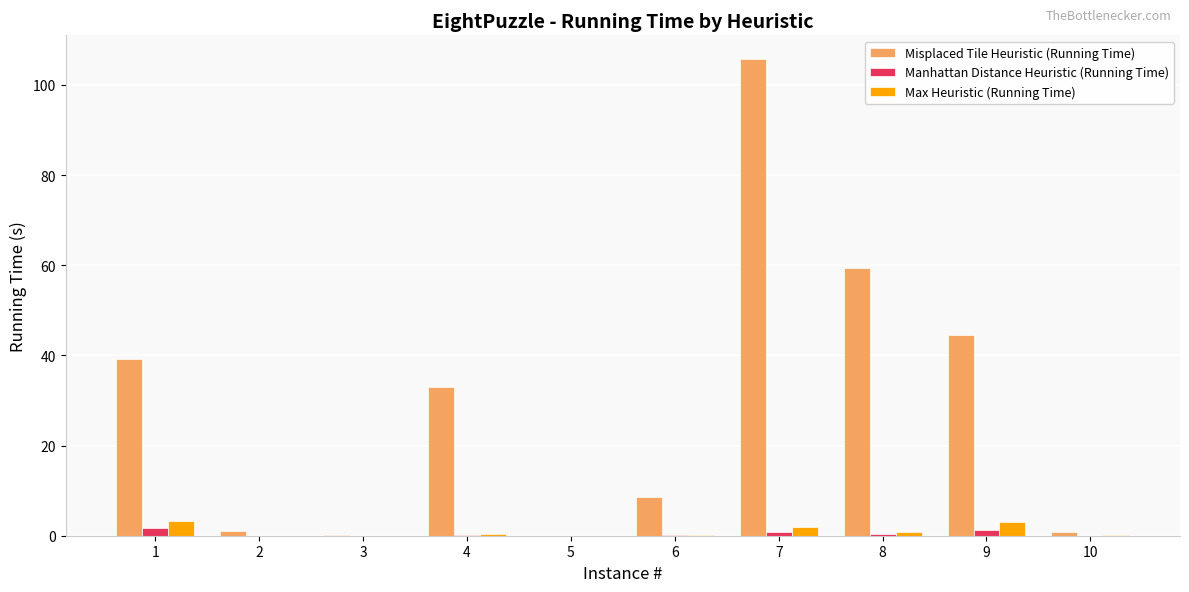

How many groups of bars are there?

10